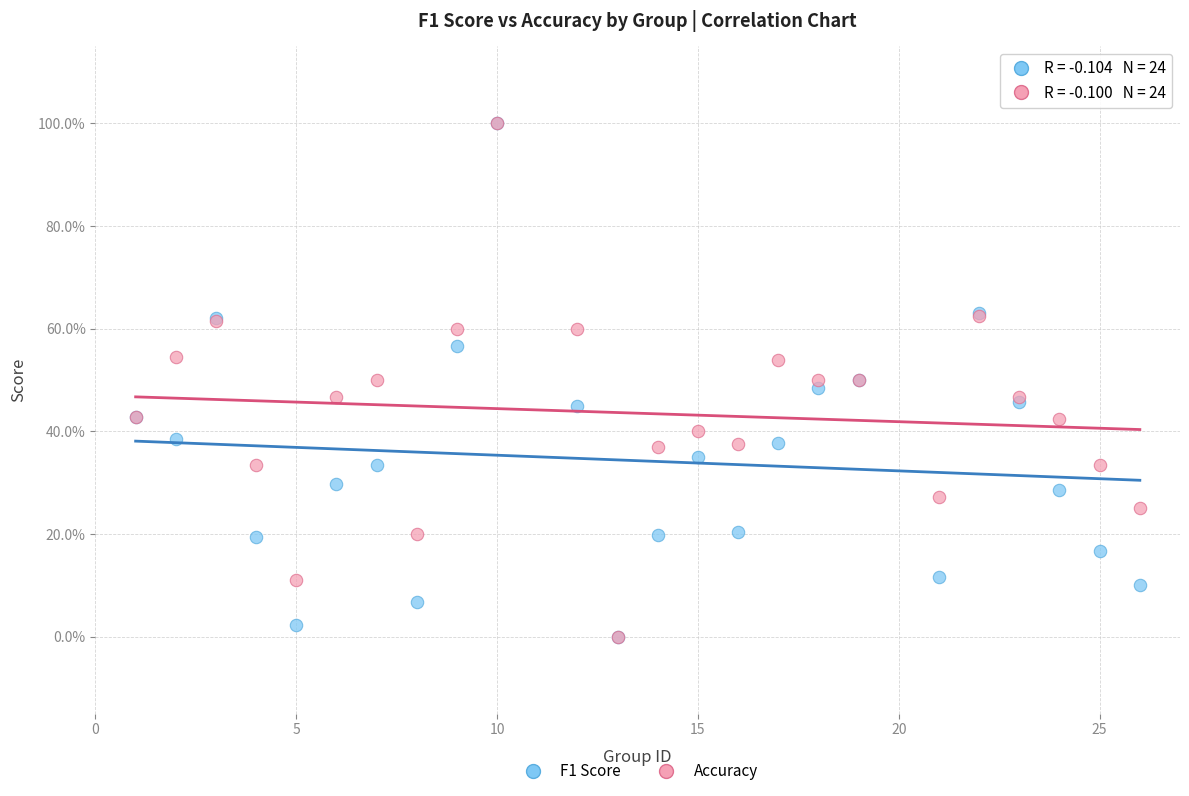

What are all the series names shown in the legend?

F1 Score, Accuracy